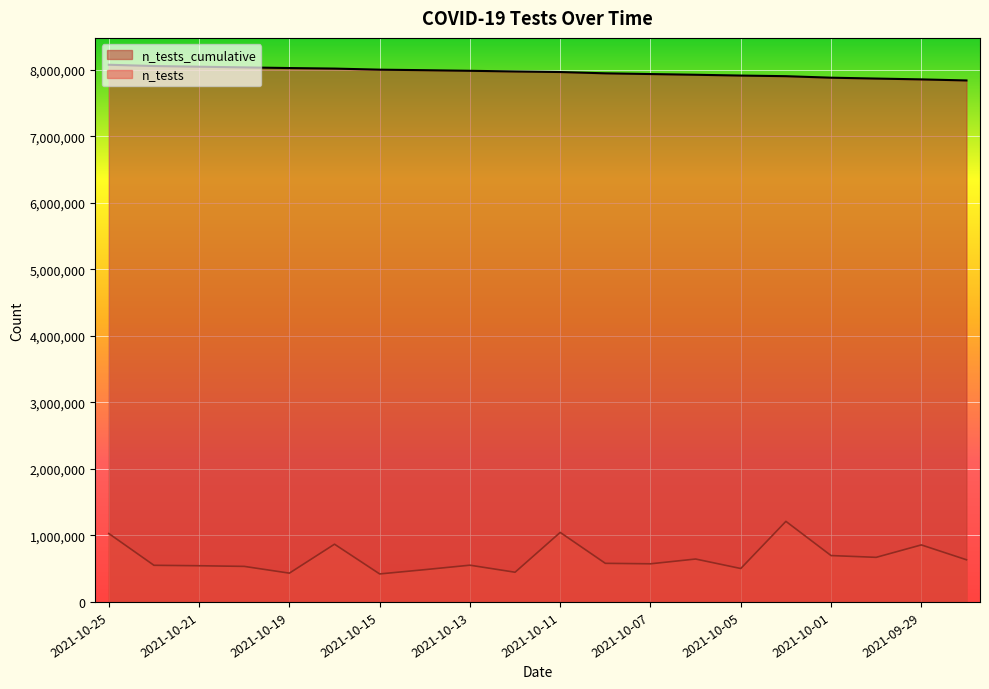

True or false: n_tests and n_tests_cumulative cross at least once.

False